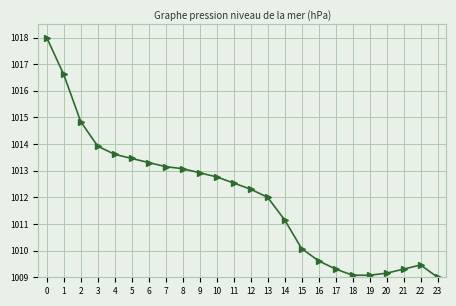

What is the maximum value shown in the chart?

1018.0